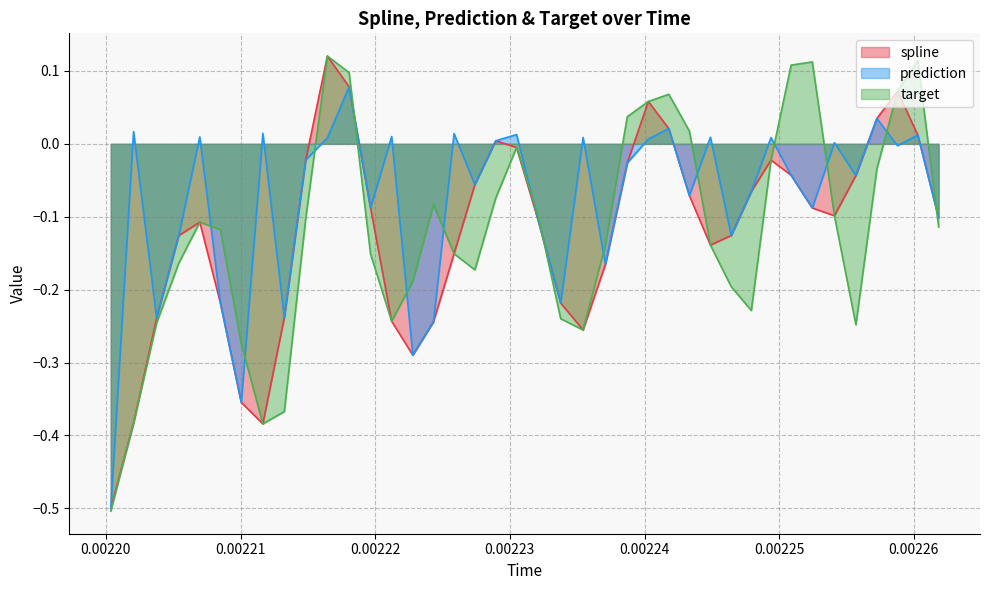

What is the minimum value for target?

-0.5